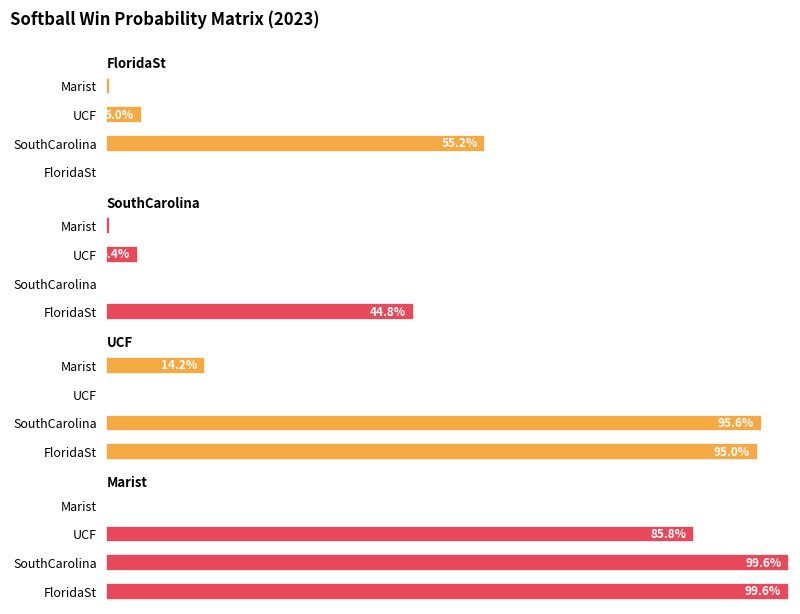

At how many categories does at least one series exceed 0?

4